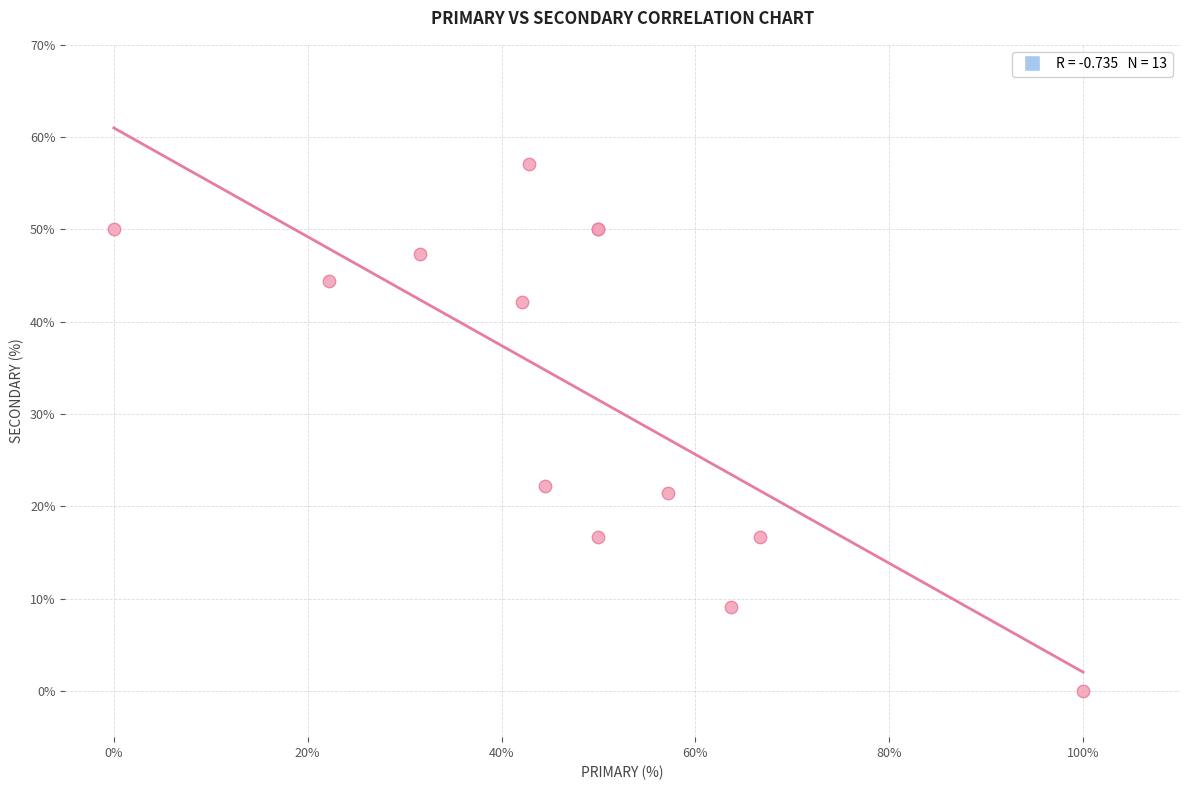

What Y value in the scatter plot is closest to 28?

22.2